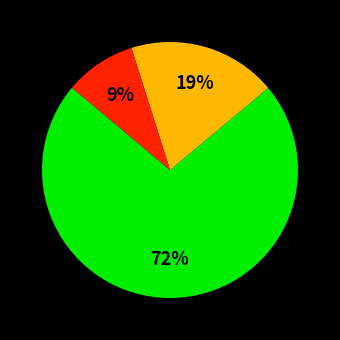

To the nearest percent, what is the average slice percentage?

33%